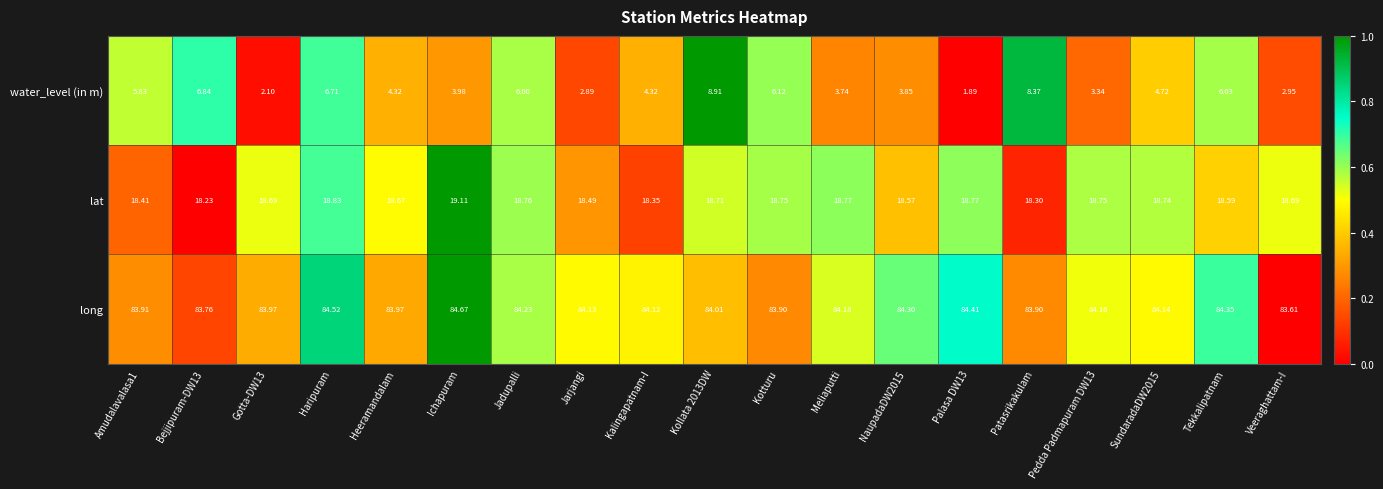

Which series has the largest total across all categories?

long